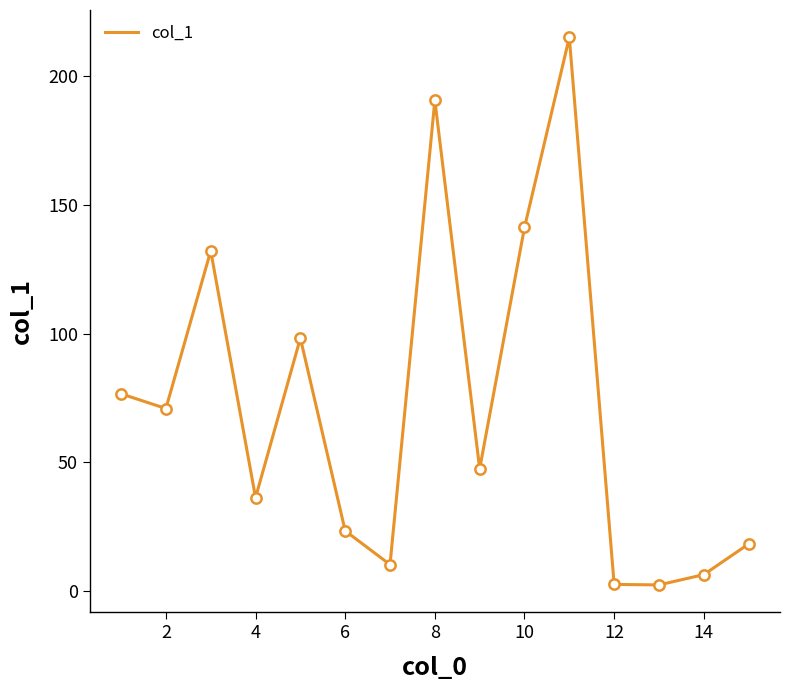

What is the difference between the maximum and minimum values?

212.6